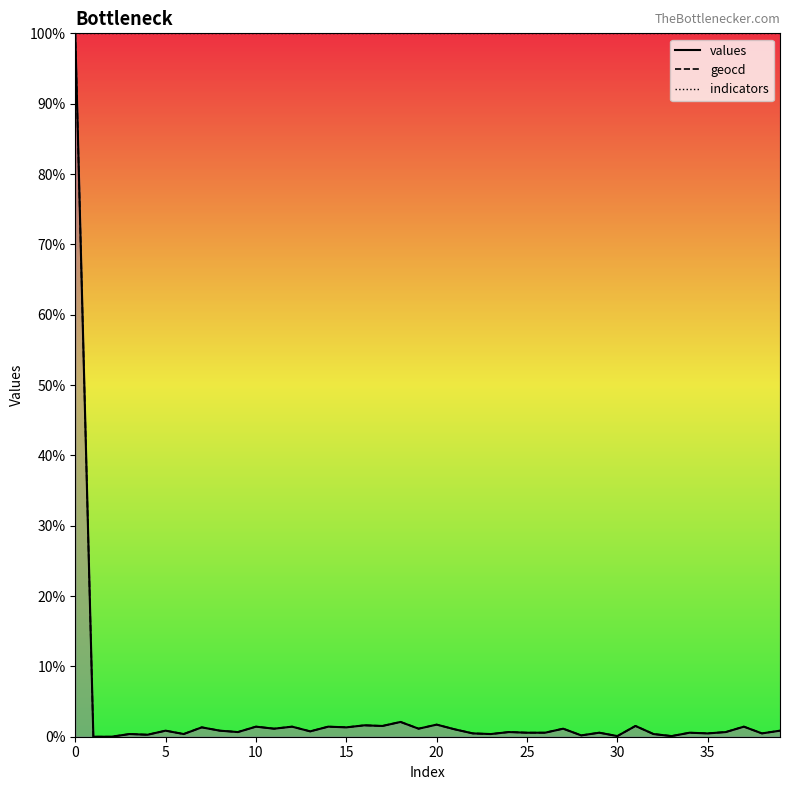

What is the label of the 10th point from the right?

30